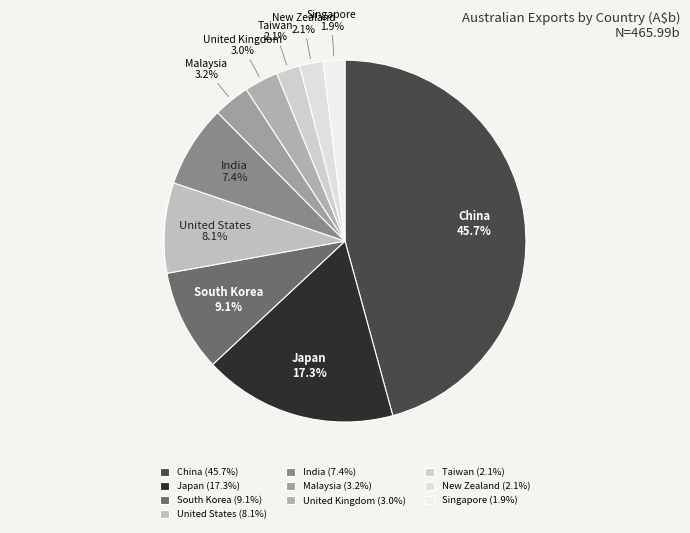

How much of the chart is everything except New Zealand?

97.9%